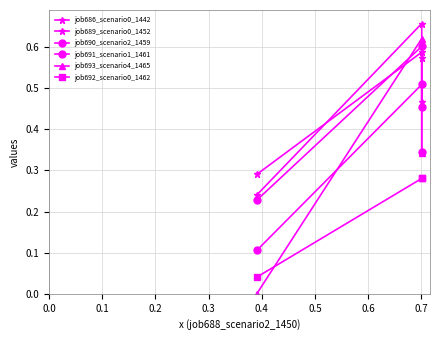

Reading left to right, what are all the values shown in this chart?

job686_scenario0_1442: 0.3	0.6	0.6
job689_scenario0_1452: 0.2	0.7	0.5
job690_scenario2_1459: 0.2	0.6	0.5
job691_scenario1_1461: 0.1	0.5	0.3
job693_scenario4_1465: 0.0	0.6	0.3
job692_scenario0_1462: 0.0	0.3	0.3